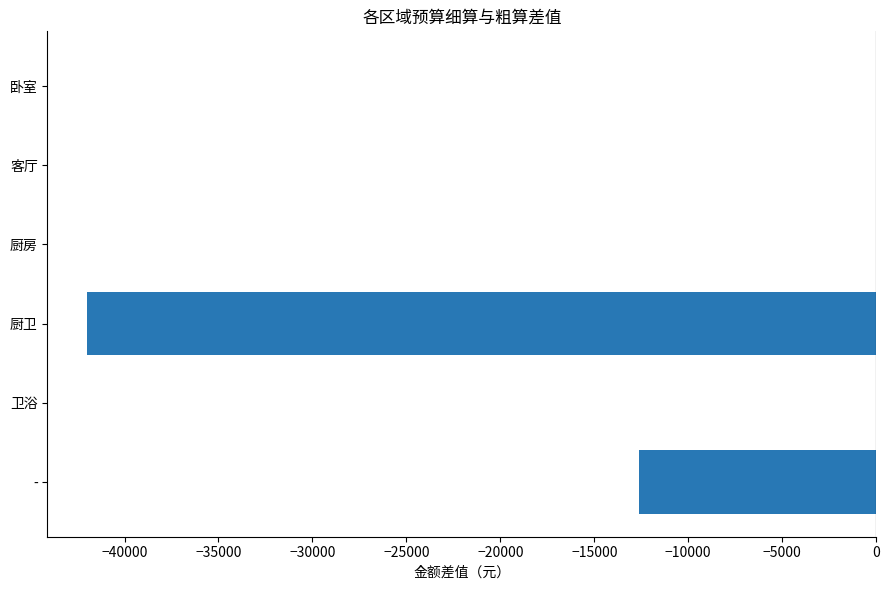

True or false: the data shows -17402 at 客厅.

False